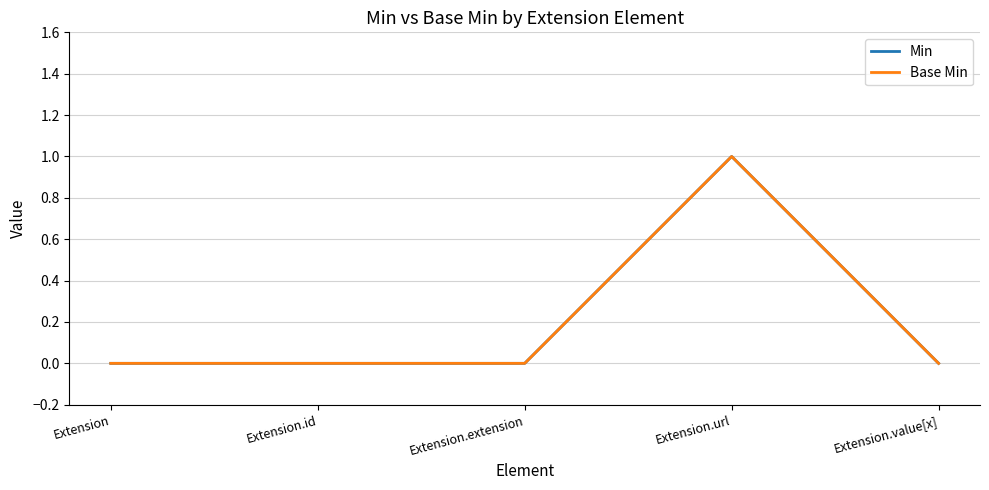

Between Extension and Extension.id, which series saw the biggest shift?

Min